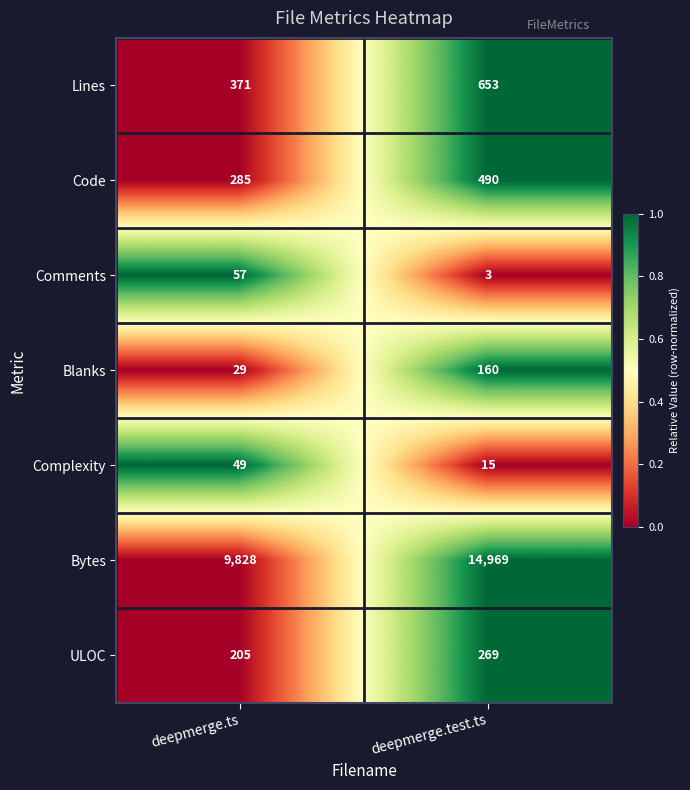

At deepmerge.ts, list the series in order from largest to smallest.

Bytes, Lines, Code, ULOC, Comments, Complexity, Blanks